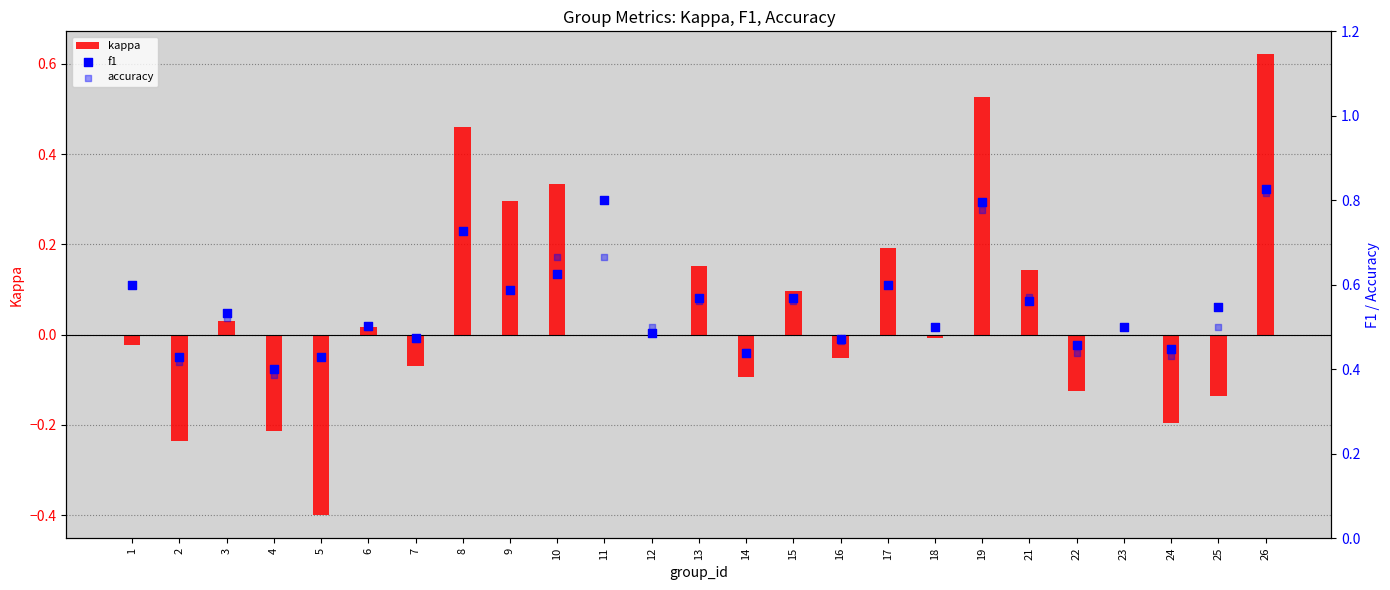

Which series has the largest total across all categories?

f1